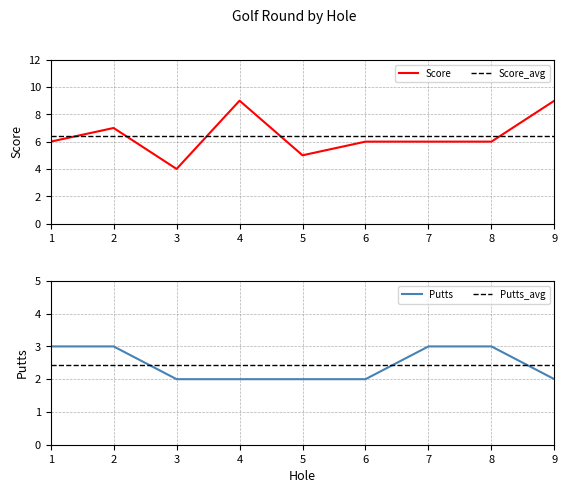

What is the value of the Score point at the 1st from the left?

6